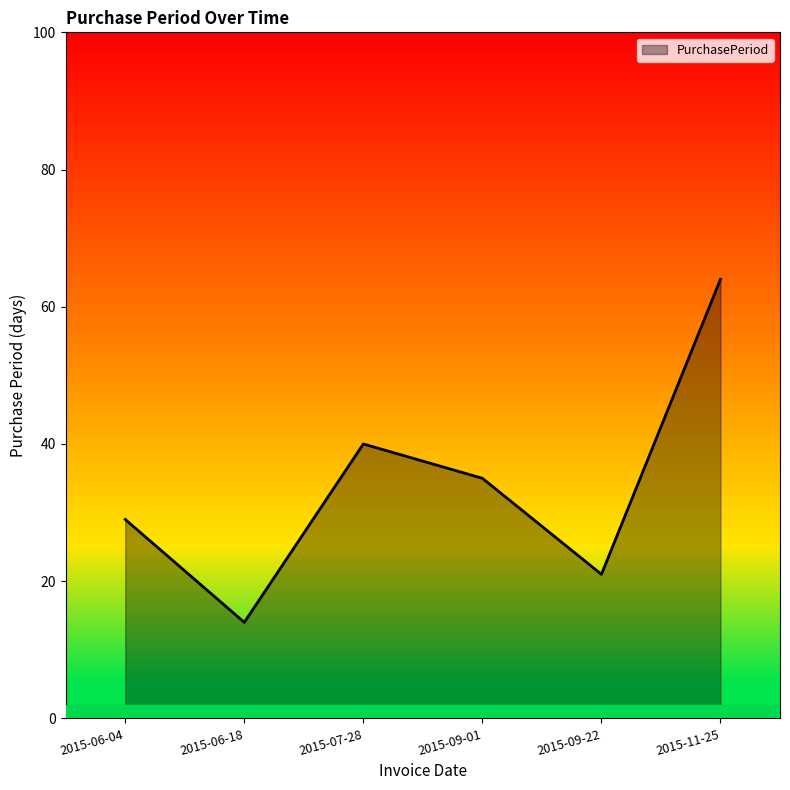

Reading right to left, what are all the values shown in this chart?

2015-11-25=64	2015-09-22=21	2015-09-01=35	2015-07-28=40	2015-06-18=14	2015-06-04=29